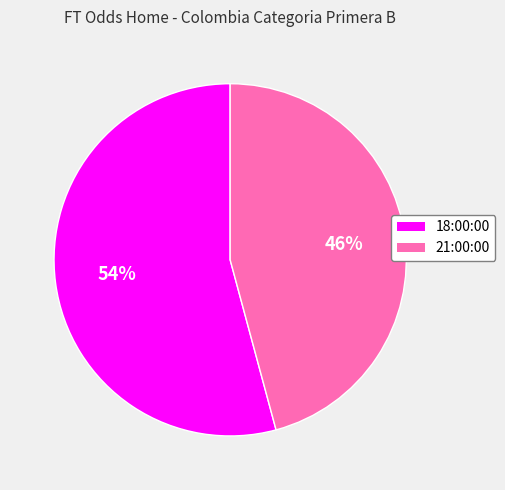

Which has a higher value, 18:00:00 or 21:00:00?

18:00:00